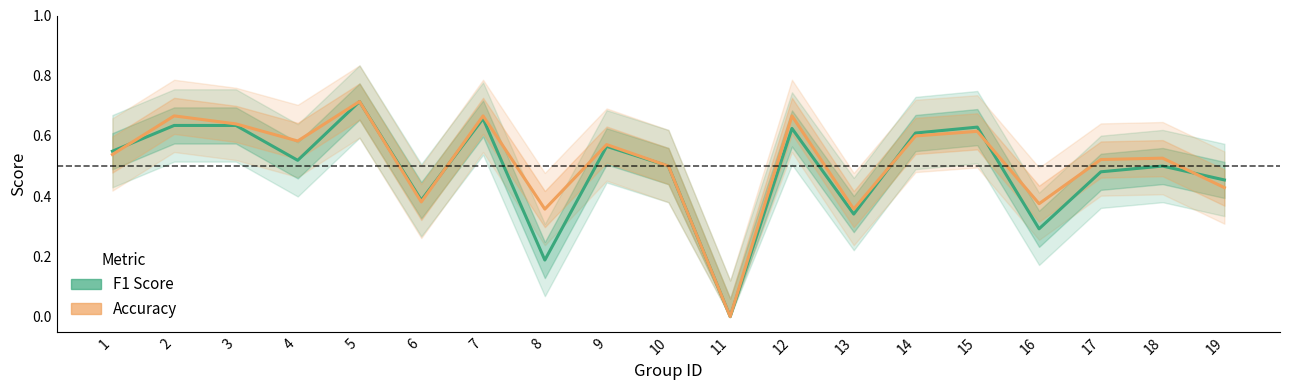

Between 1 and 8, which series saw the biggest shift?

f1